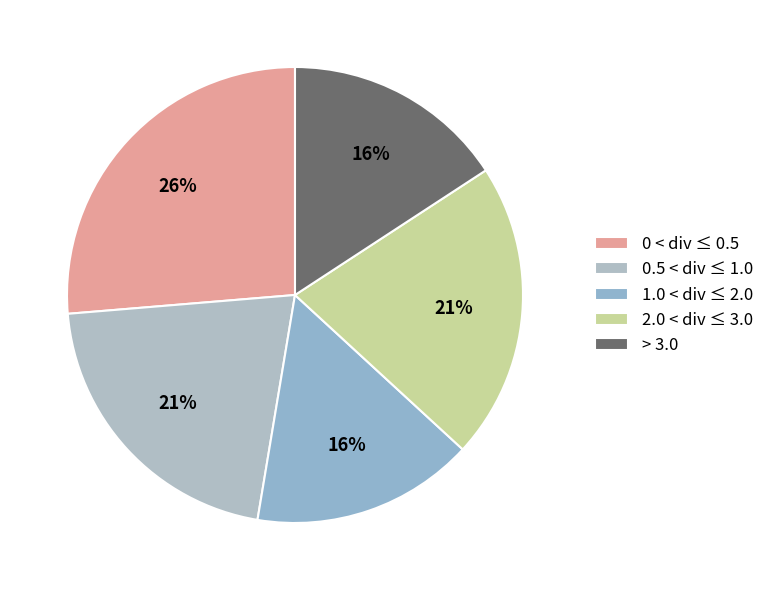

How many segments does this pie chart have?

5